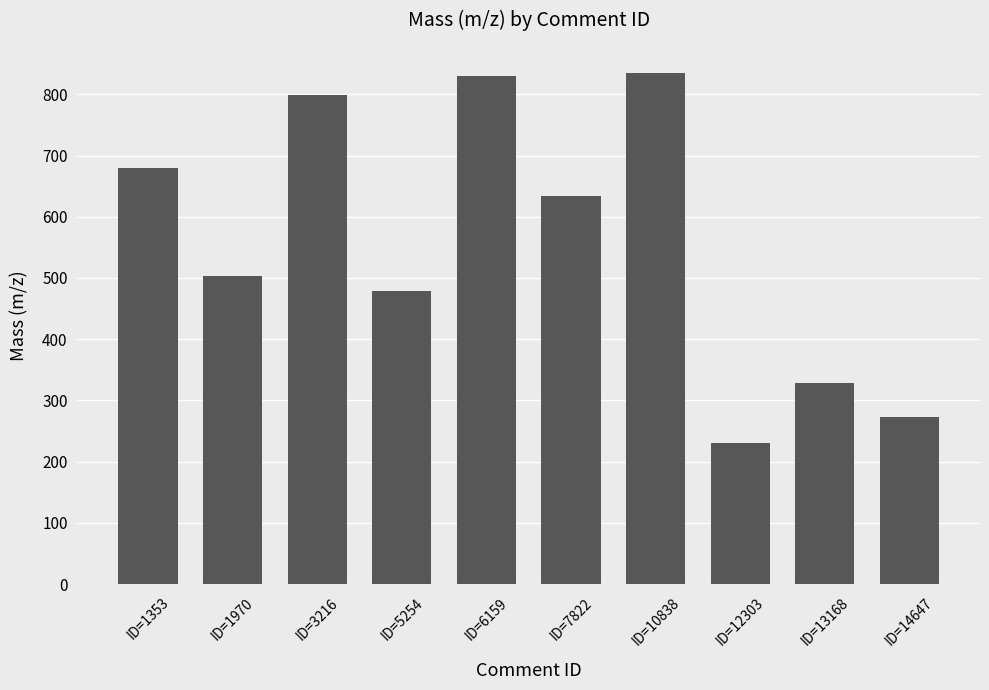

What is the smallest value displayed?

231.1